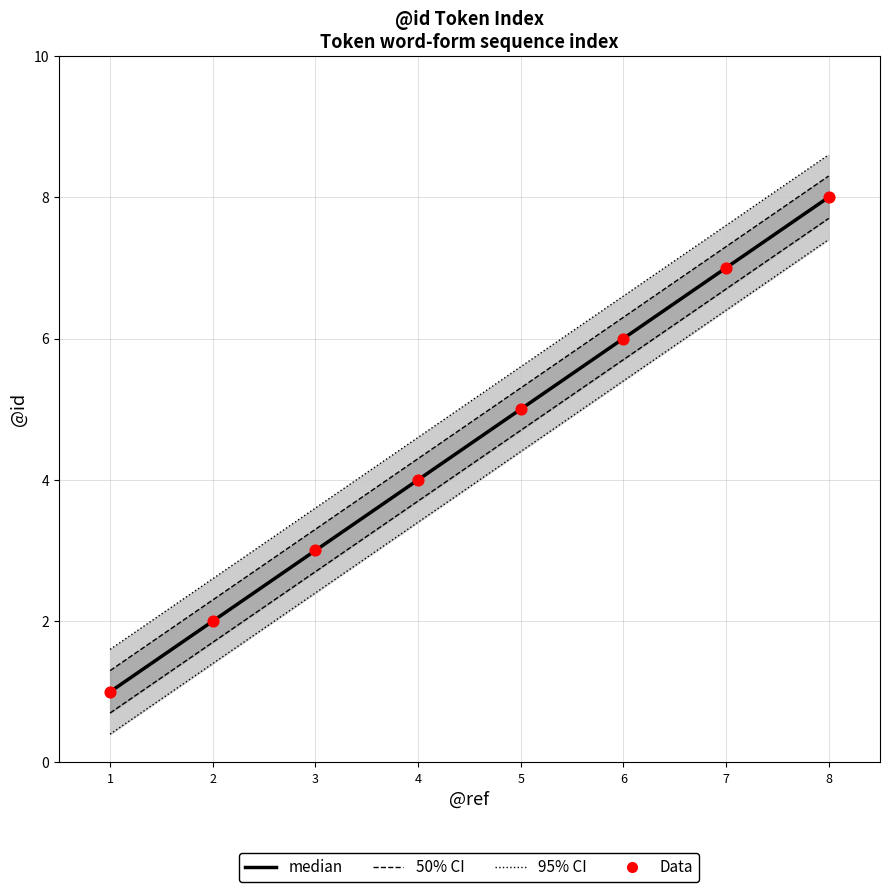

At how many categories does at least one series exceed 5?

4